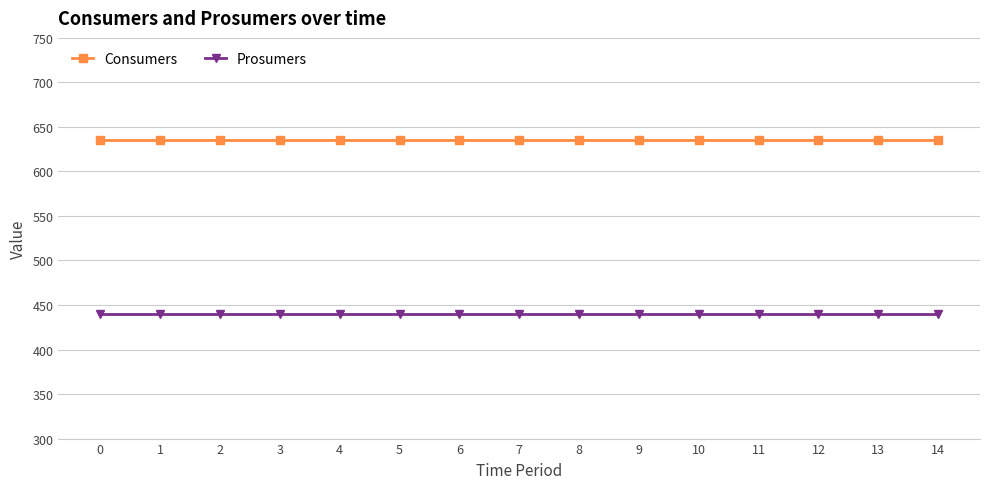

True or false: Consumers has a value of 317 at 11.

False